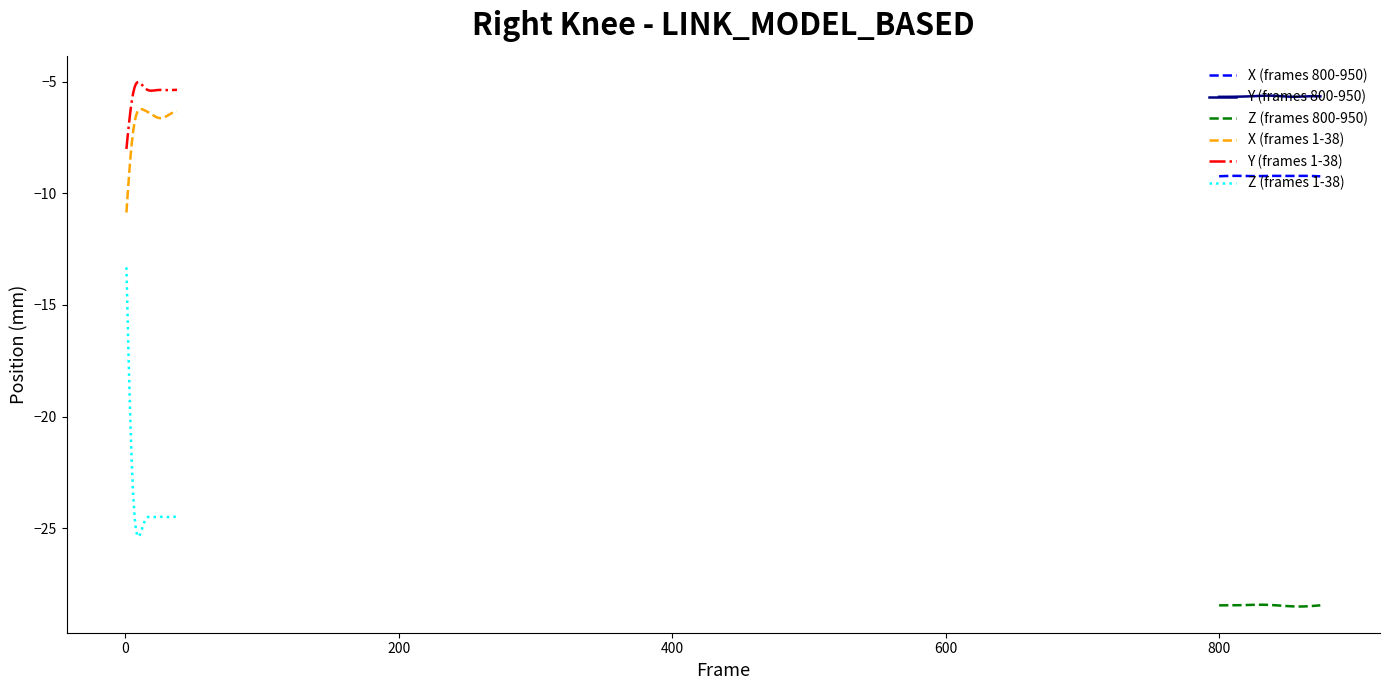

What is the maximum value for Y (frames 800-950)?

-5.6